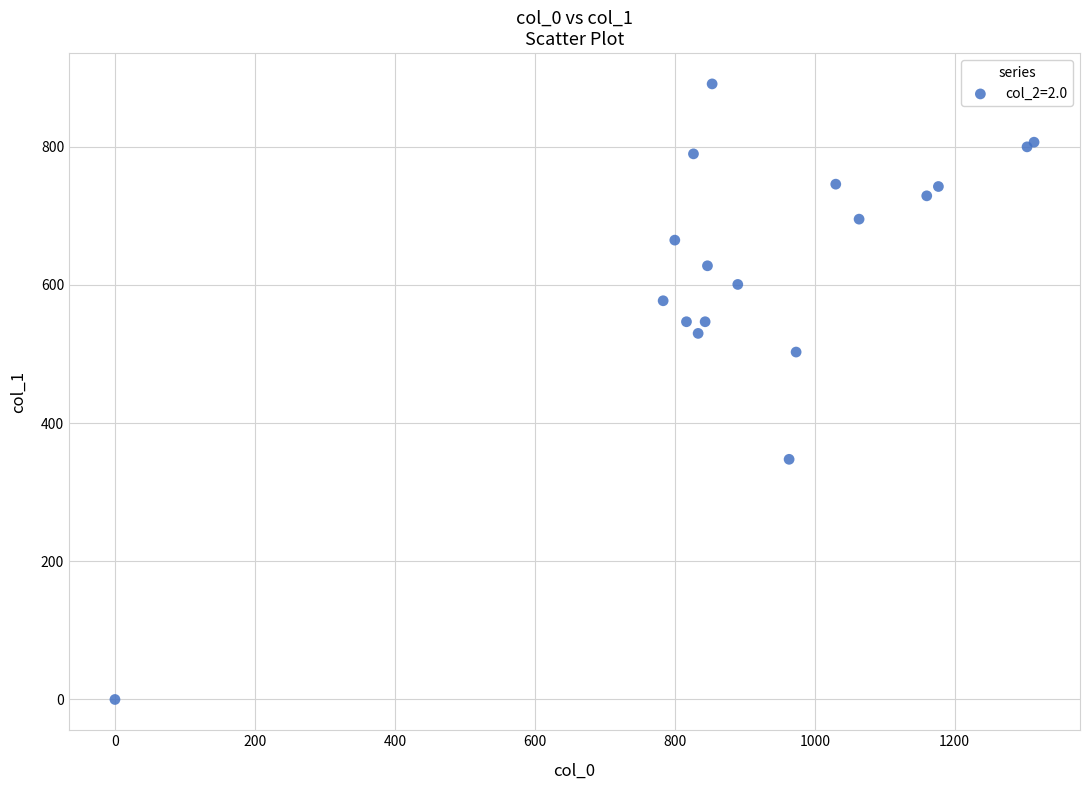

What Y value in the scatter plot is closest to 445?

502.9